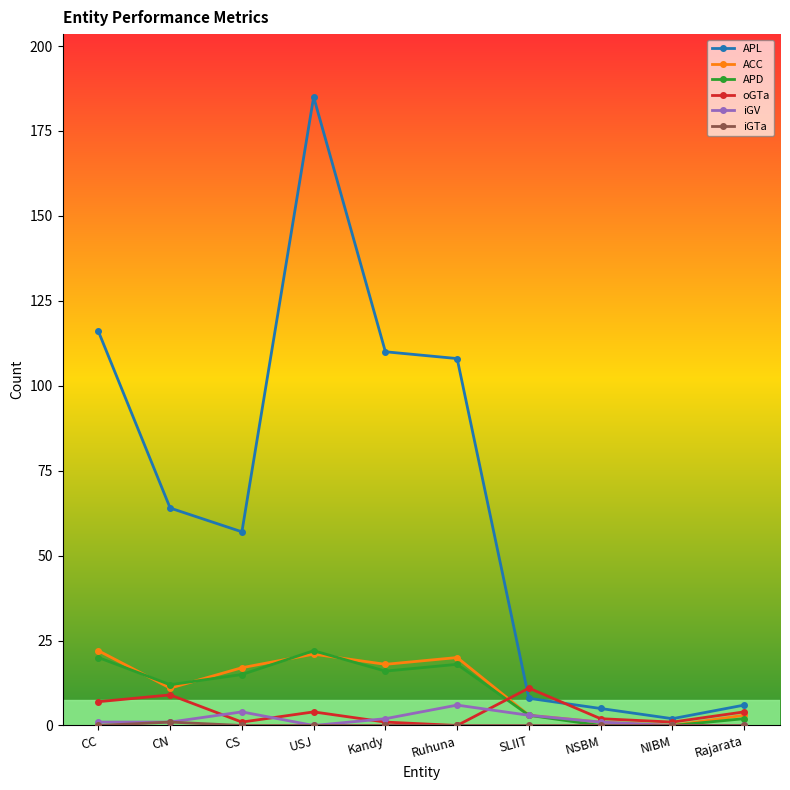

Is it true that ACC equals 12 at NIBM?

False